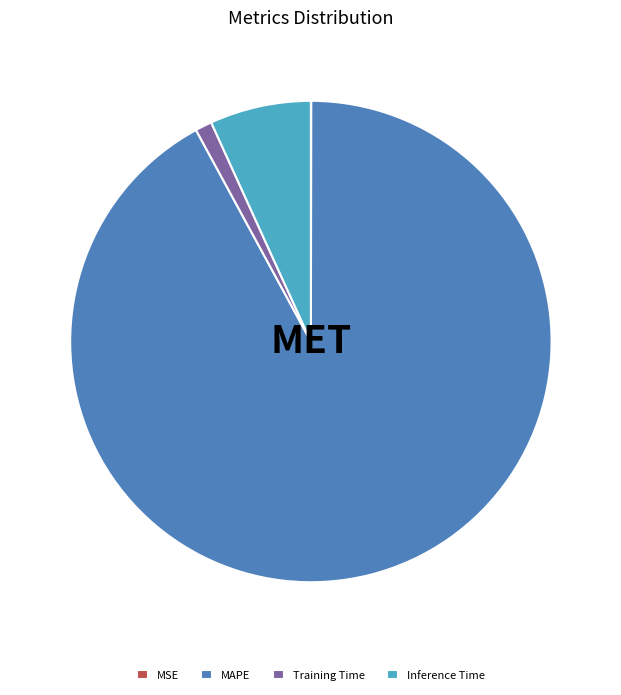

True or false: Inference Time accounts for 1% of the total.

False